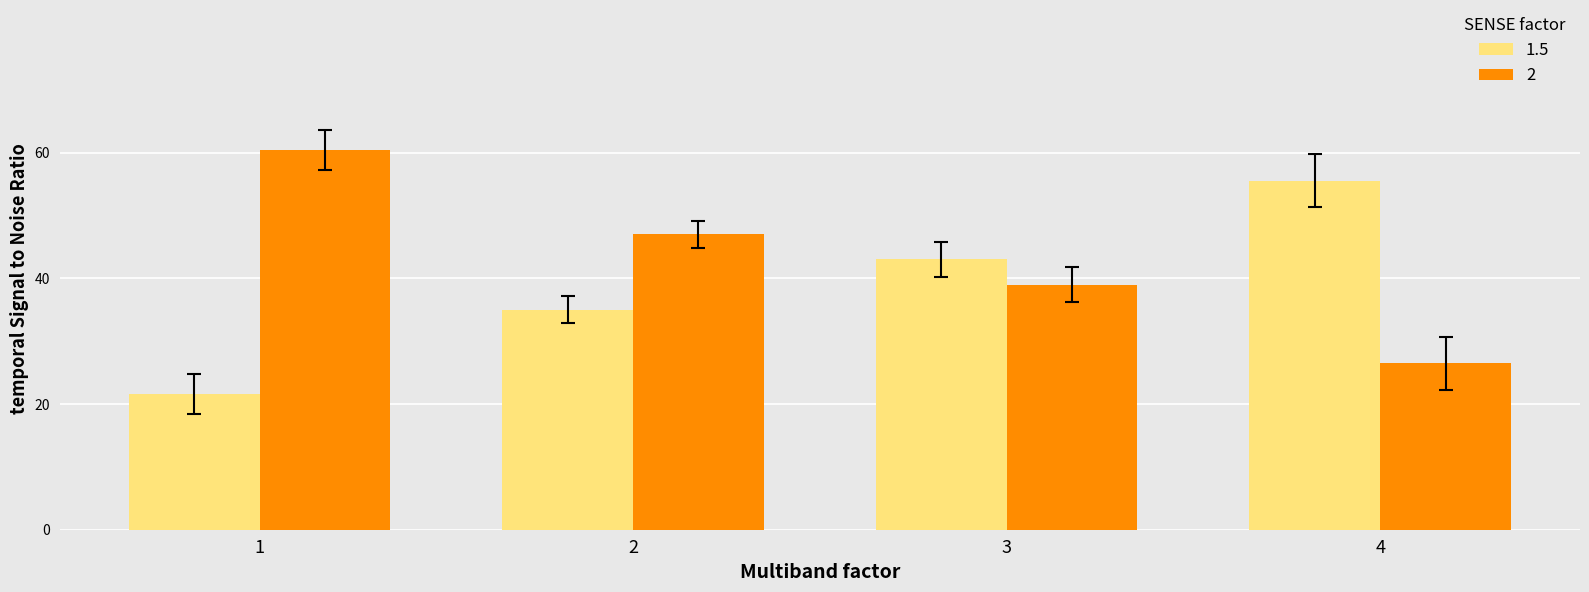

Reading right to left, extract all data points from this chart.

1.5: 55.5	43.0	35.0	21.6
2: 26.5	39.0	47.0	60.4